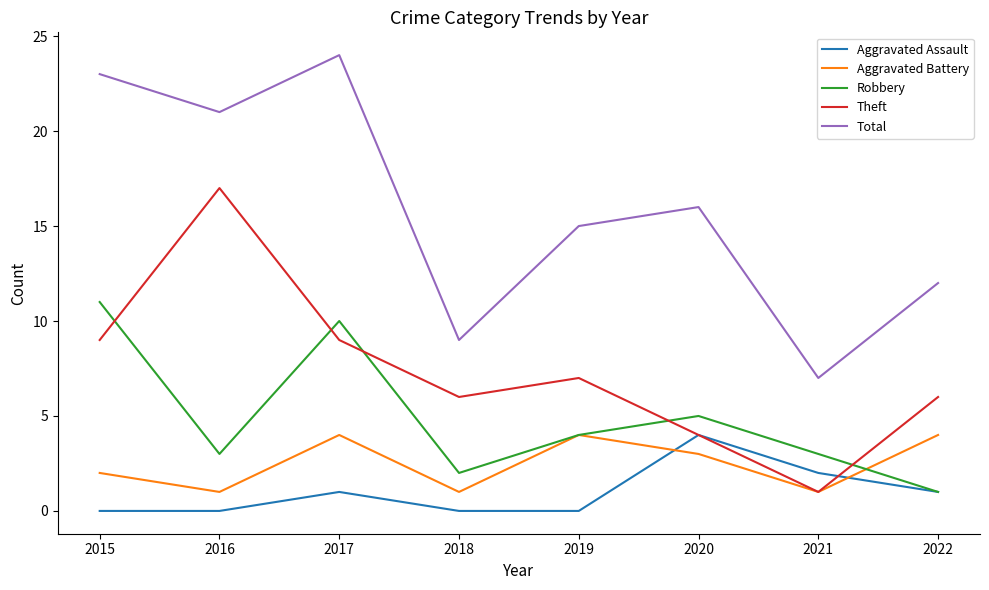

Which series has the largest total across all categories?

Total